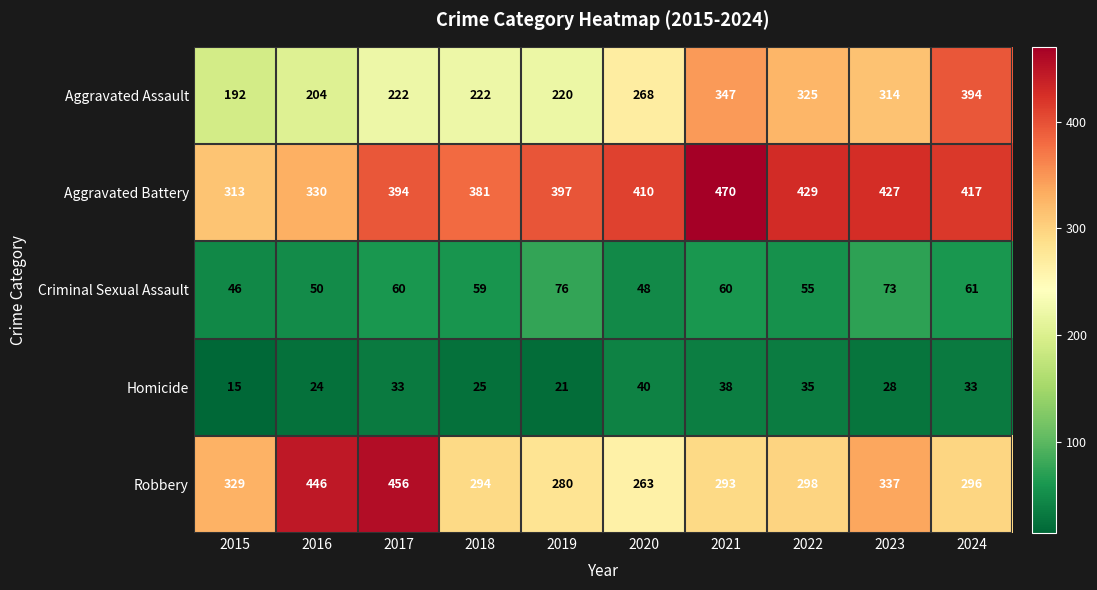

Which series has the largest range (max minus min)?

Aggravated Assault